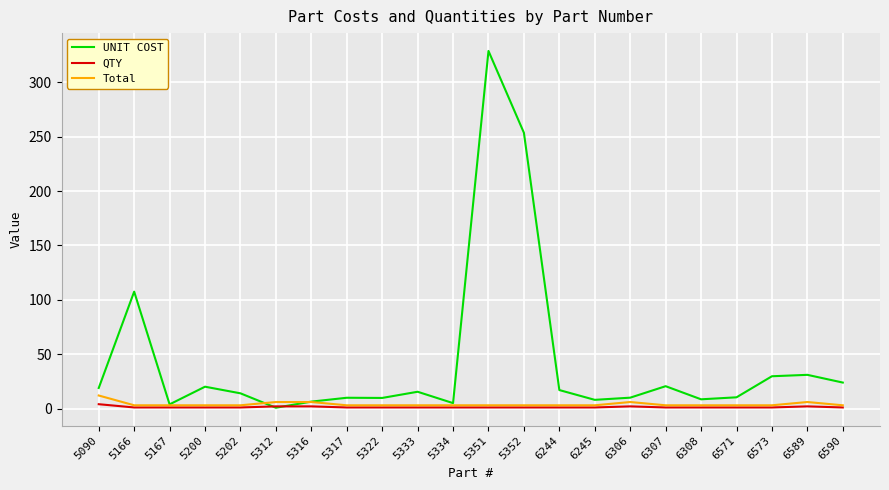

What is the maximum value for Total?

12.0